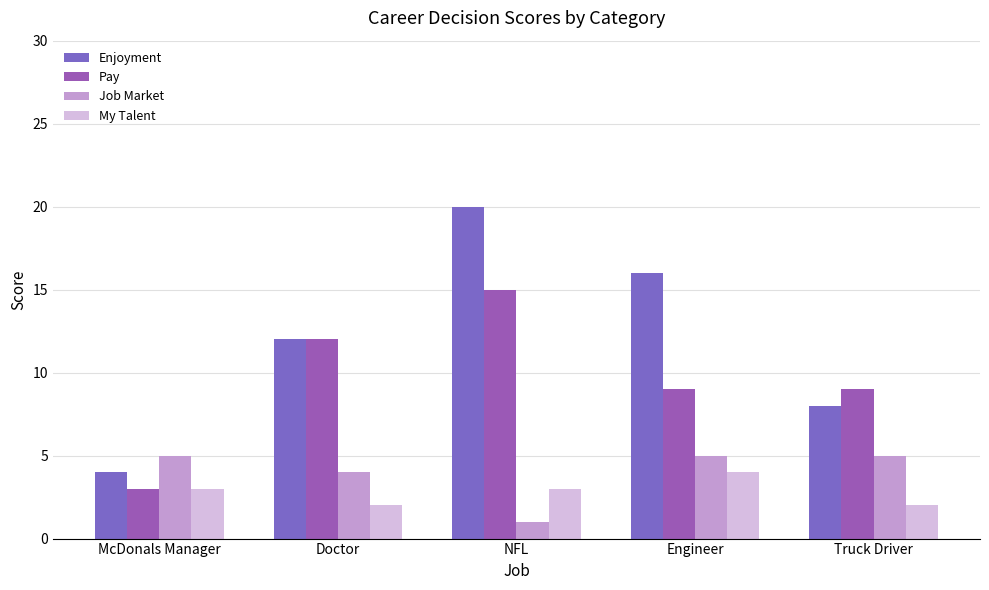

At Engineer, list the series in order from largest to smallest.

Enjoyment, Pay, Job Market, My Talent